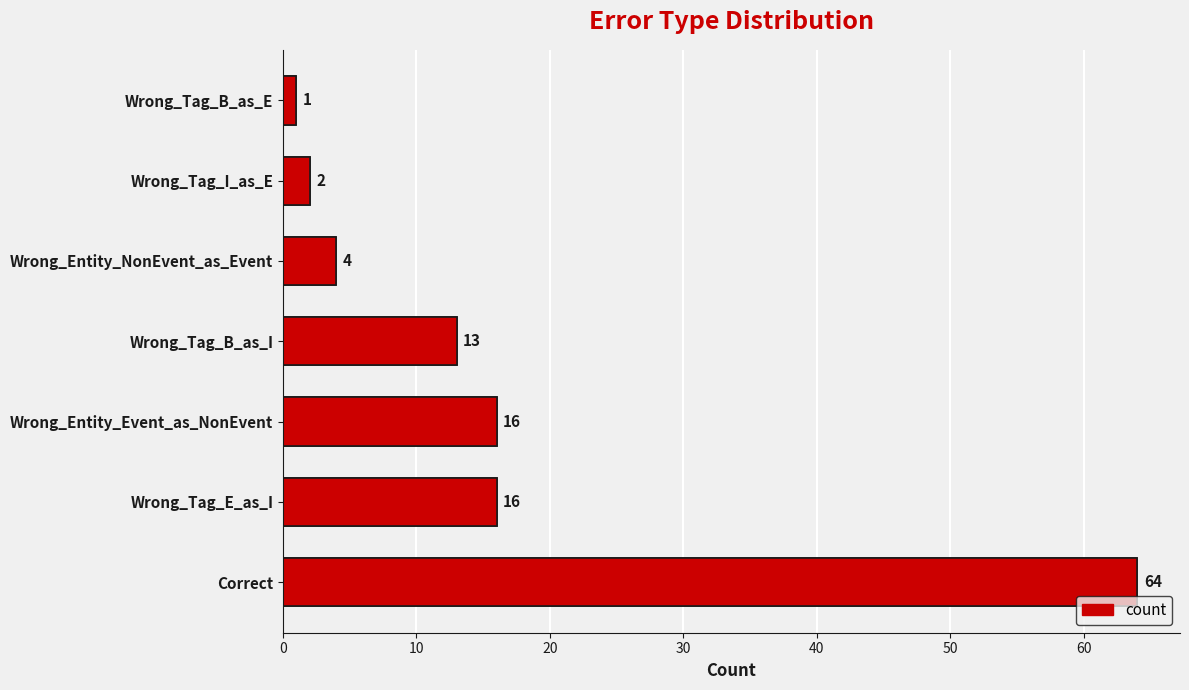

Does the chart contain stacked bars?

No